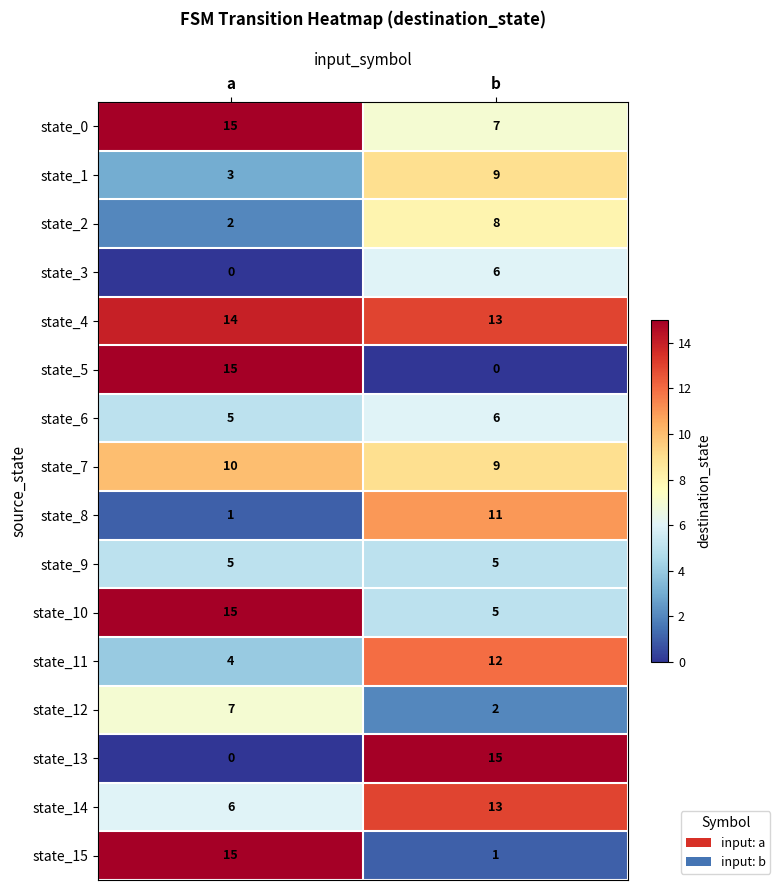

At which label does state_10 reach its minimum?

b